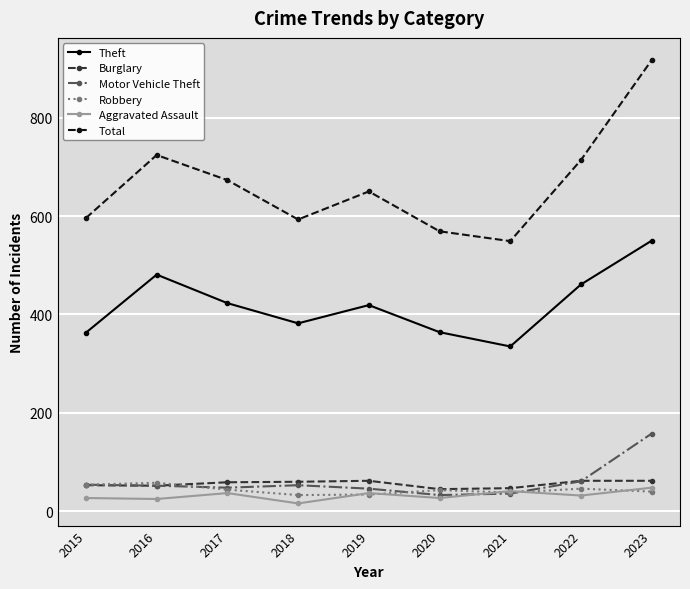

How many data points in Aggravated Assault are less than 32?

4